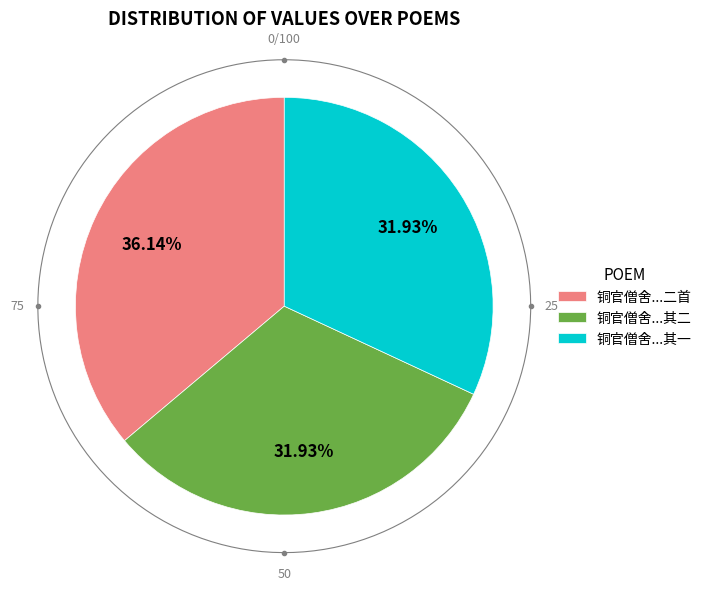

Count the number of slices in the pie.

3